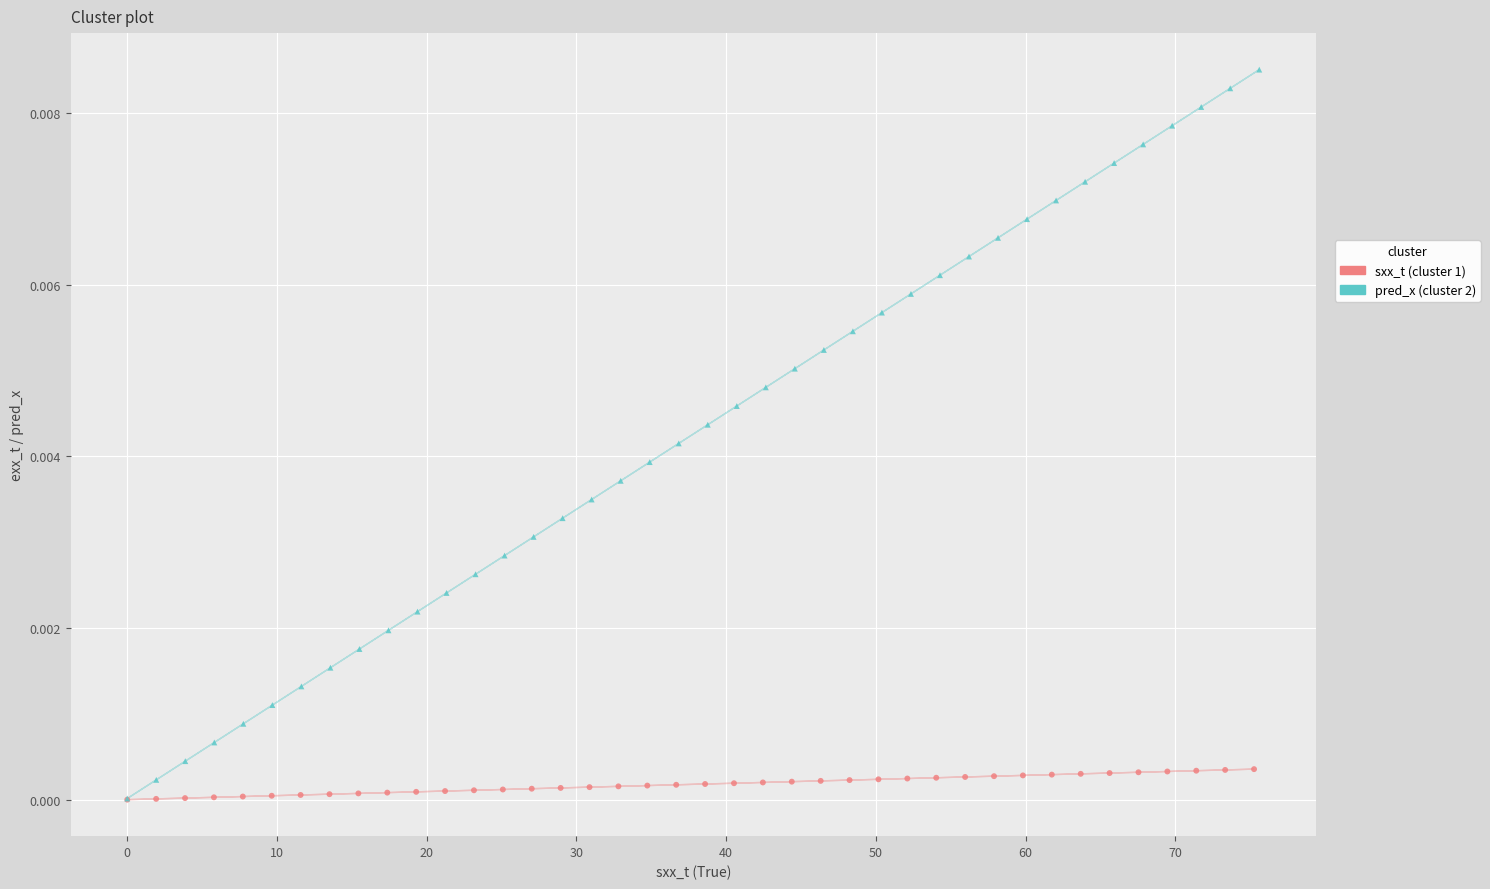

What are all the series names shown in the legend?

sxx_t (cluster 1), pred_x (cluster 2)